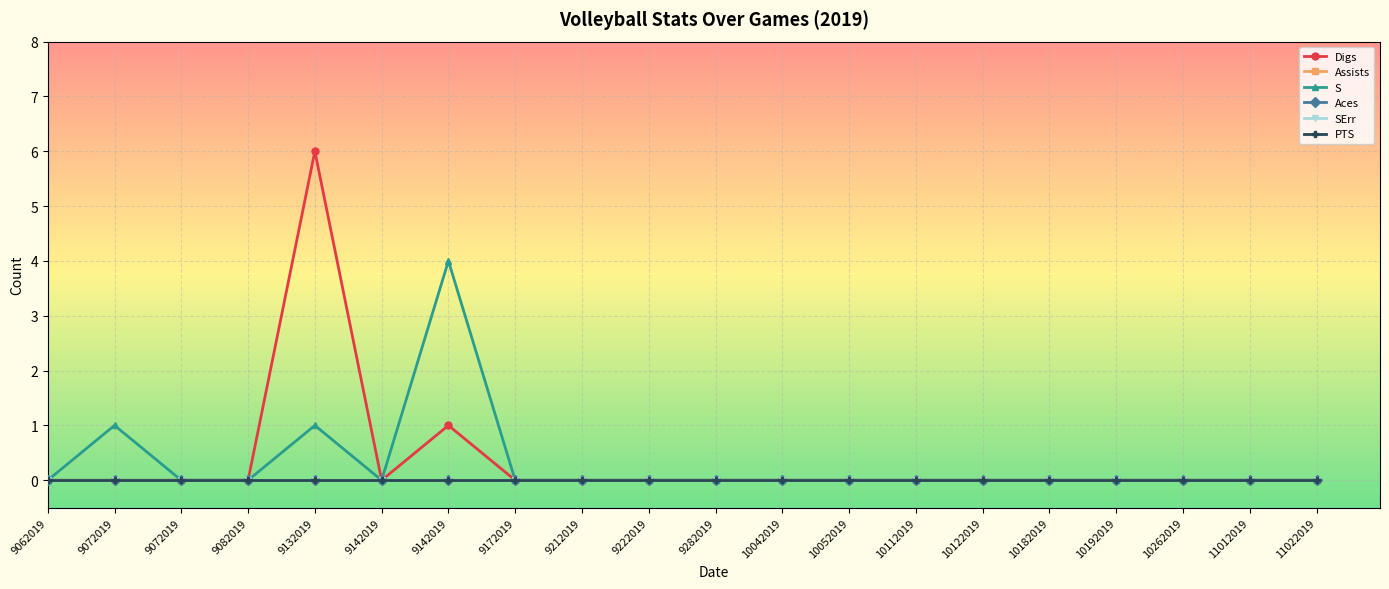

What are all the series names shown in the legend?

Digs, Assists, S, Aces, SErr, PTS